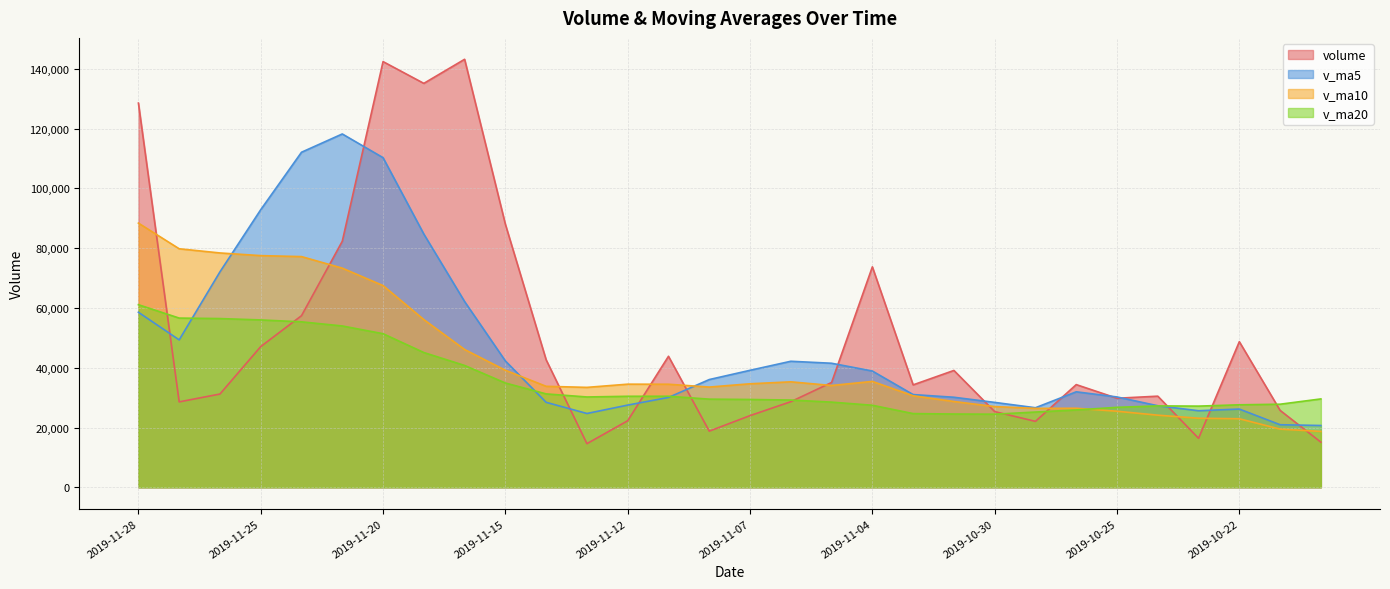

List the labels in order of v_ma10 value, largest first.

2019-11-28, 2019-11-27, 2019-11-26, 2019-11-25, 2019-11-22, 2019-11-21, 2019-11-20, 2019-11-19, 2019-11-18, 2019-11-15, 2019-11-04, 2019-11-06, 2019-11-07, 2019-11-12, 2019-11-11, 2019-11-05, 2019-11-14, 2019-11-08, 2019-11-13, 2019-11-01, 2019-10-31, 2019-10-30, 2019-10-28, 2019-10-29, 2019-10-25, 2019-10-24, 2019-10-23, 2019-10-22, 2019-10-21, 2019-10-18